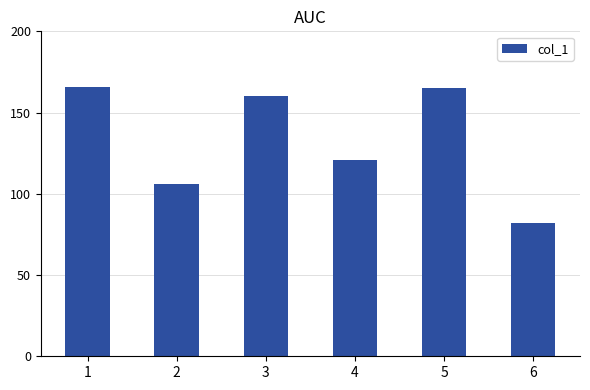

What is the difference between the second highest and minimum values?

83